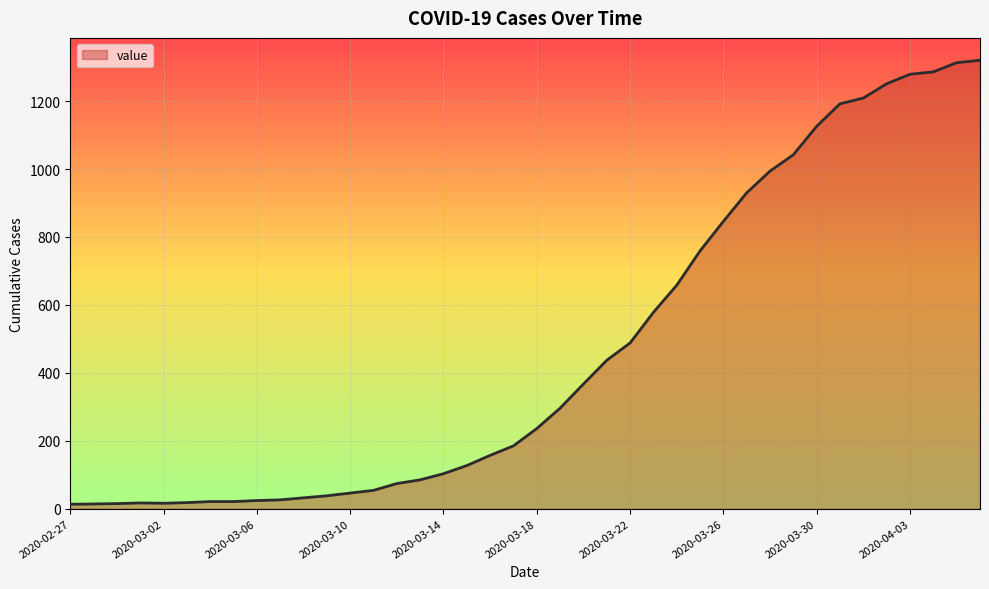

What is the difference between the maximum and minimum values?

1307